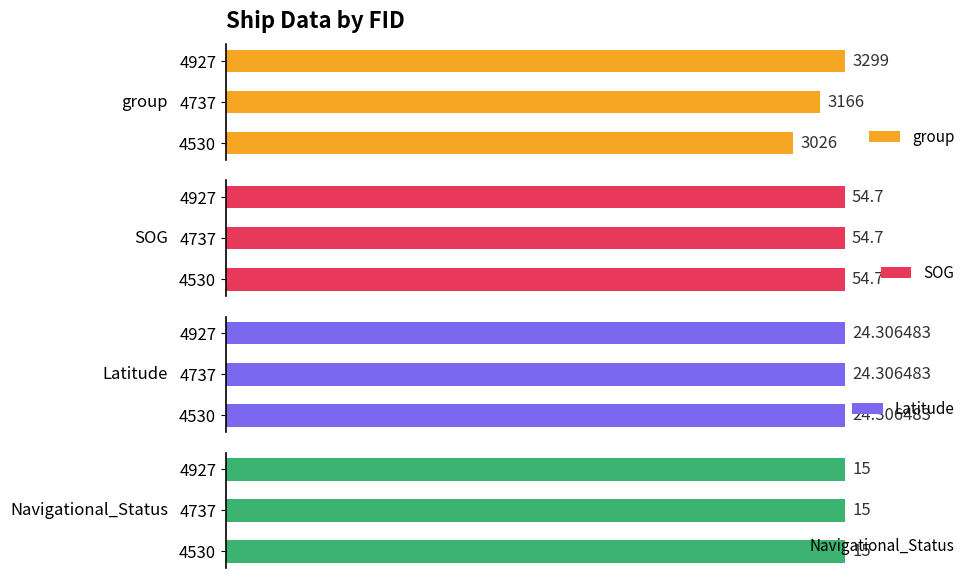

Rank the categories by group value from highest to lowest.

4927, 4737, 4530